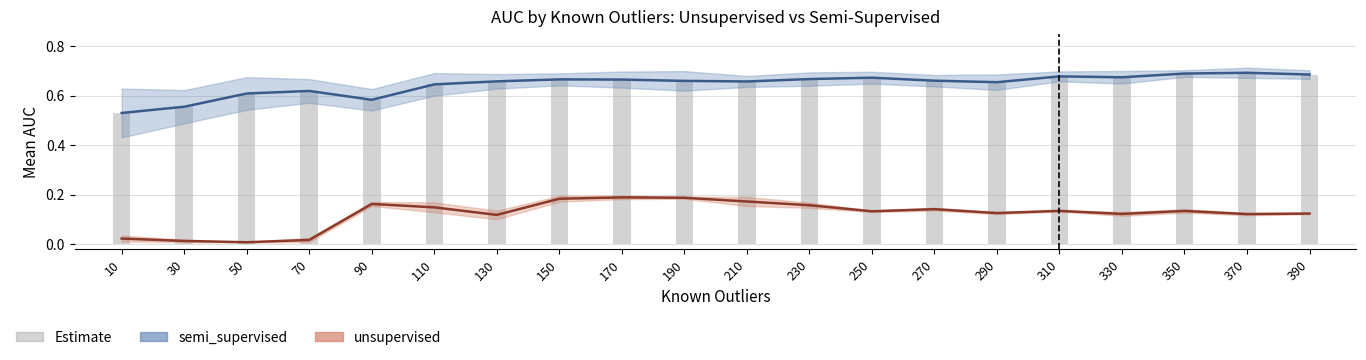

Is it true that semi_supervised_mean equals 0.7 at 130?

True